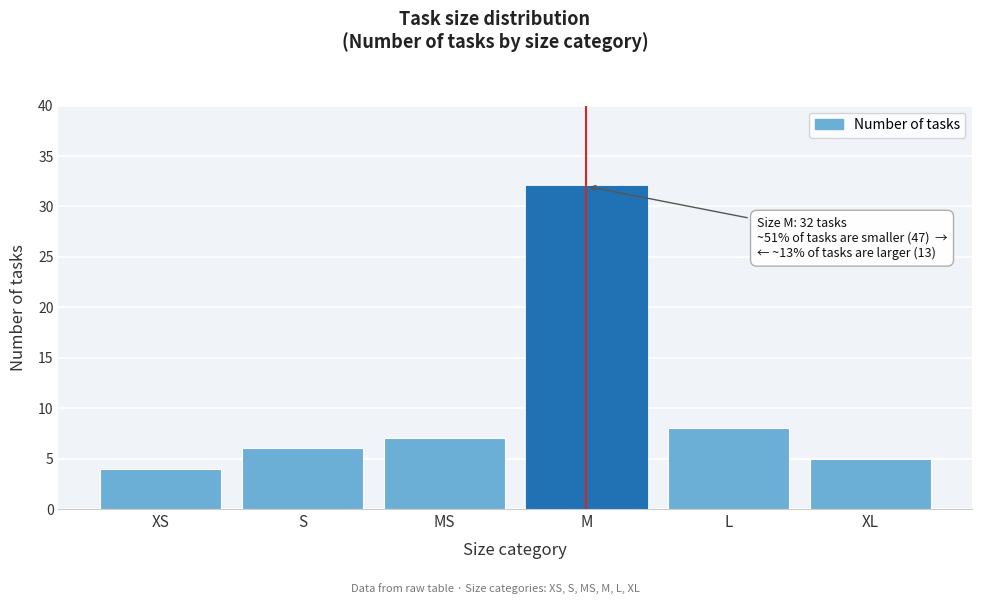

Reading left to right, extract all data points from this chart.

XS=4	S=6	MS=7	M=32	L=8	XL=5